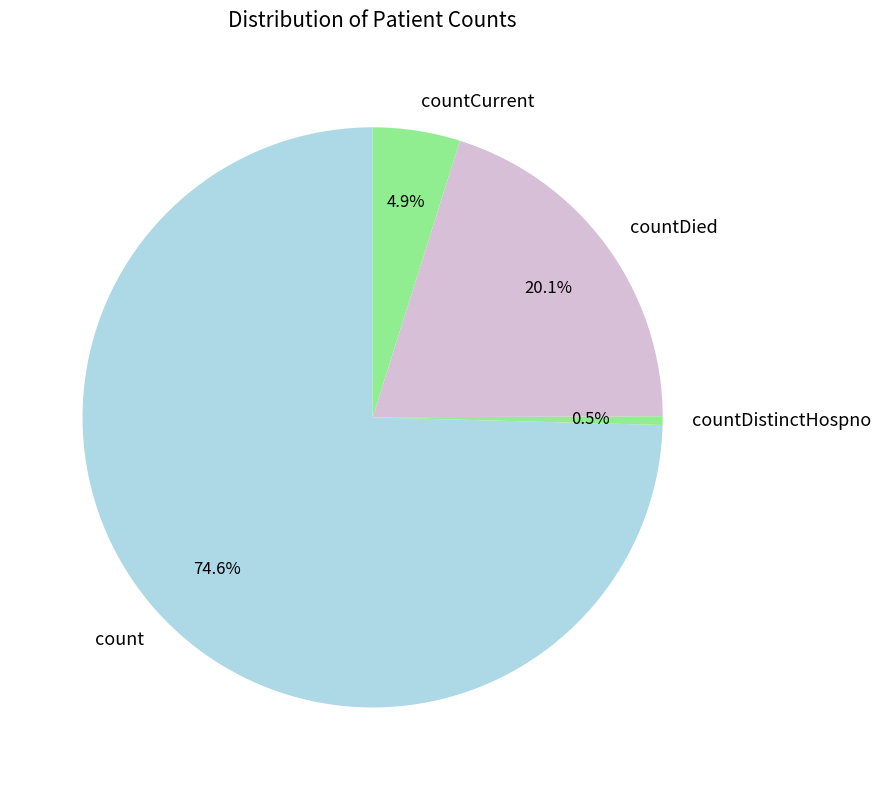

How many segments does this pie chart have?

4